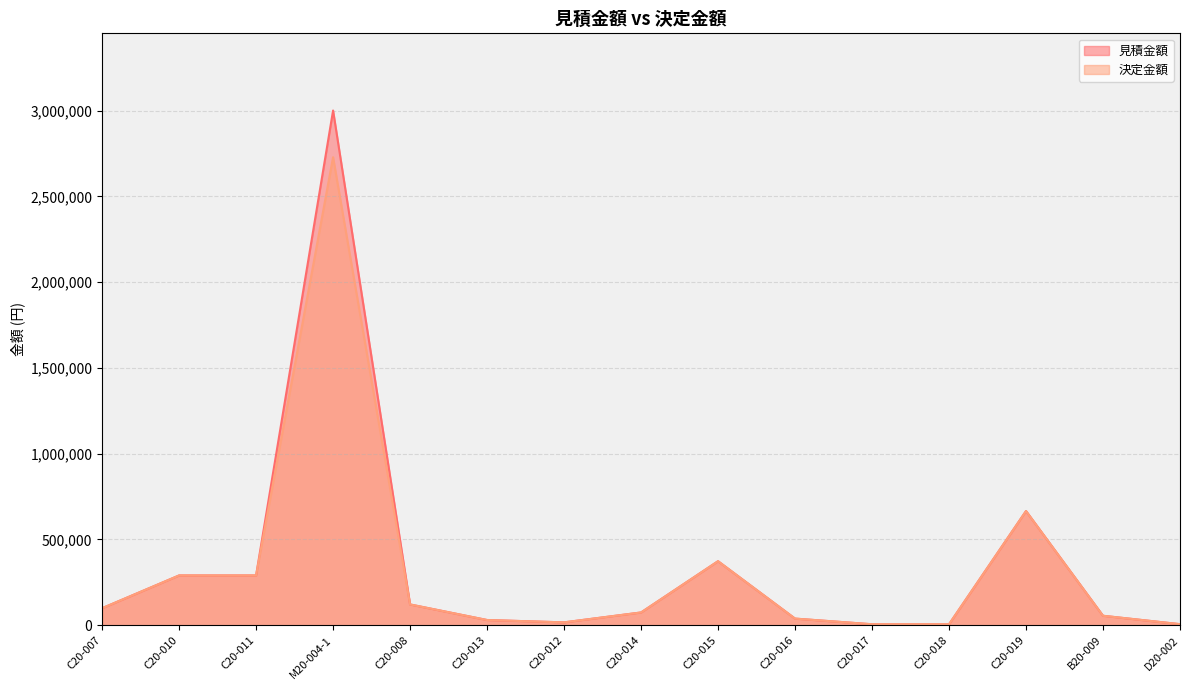

True or false: 見積金額 and 決定金額 intersect in this chart.

False